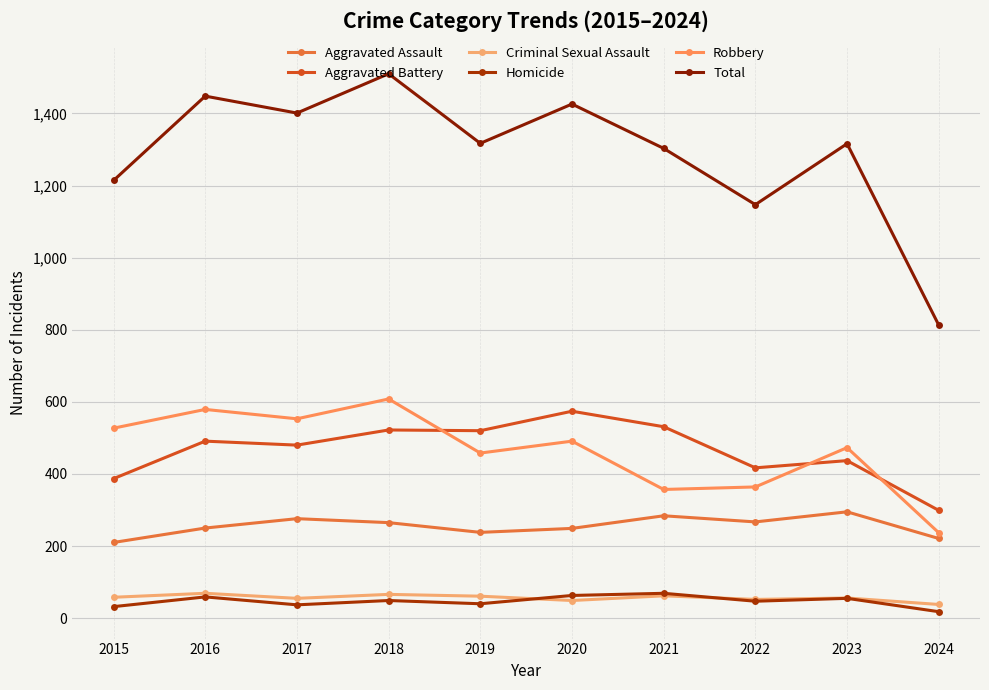

What is the difference between the second highest and second lowest values in the Aggravated Battery series?

144